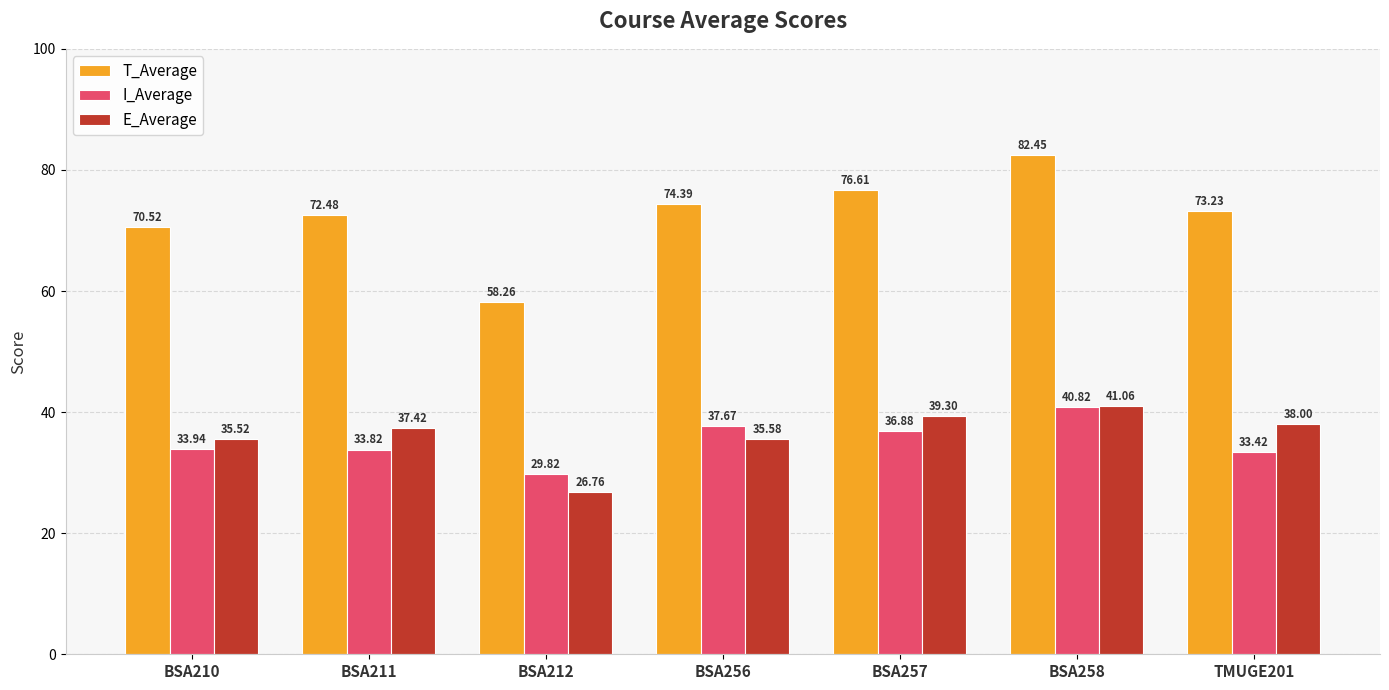

At BSA256, list the series in order from largest to smallest.

T_Average, I_Average, E_Average